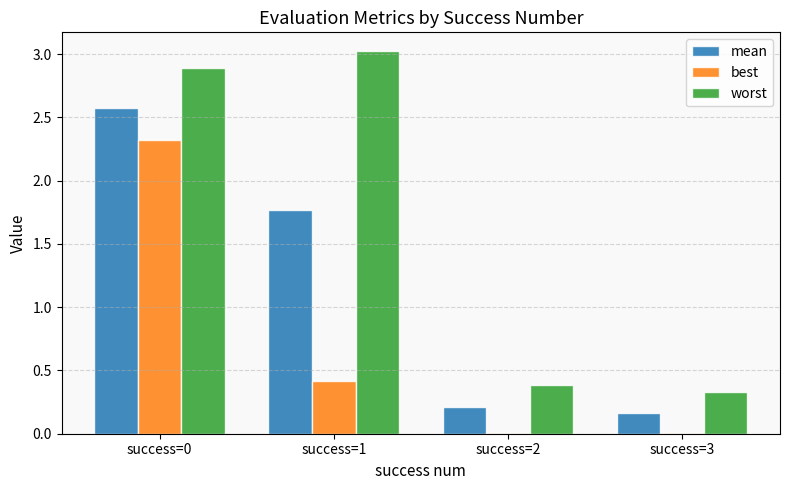

What is the sum of the best values at success=0 and success=3?

2.3